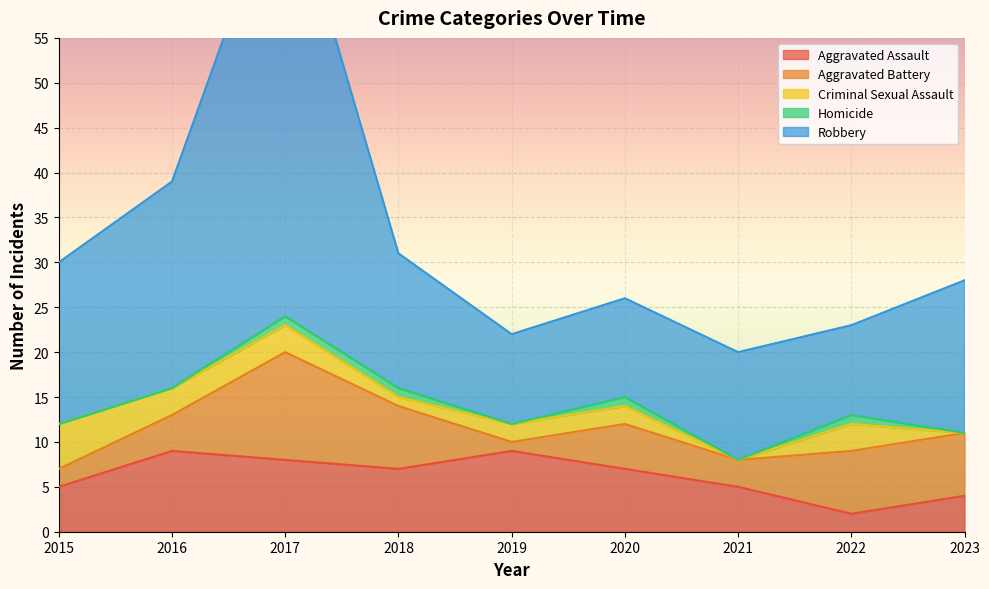

Which category has the lowest value in the Robbery series?

2019